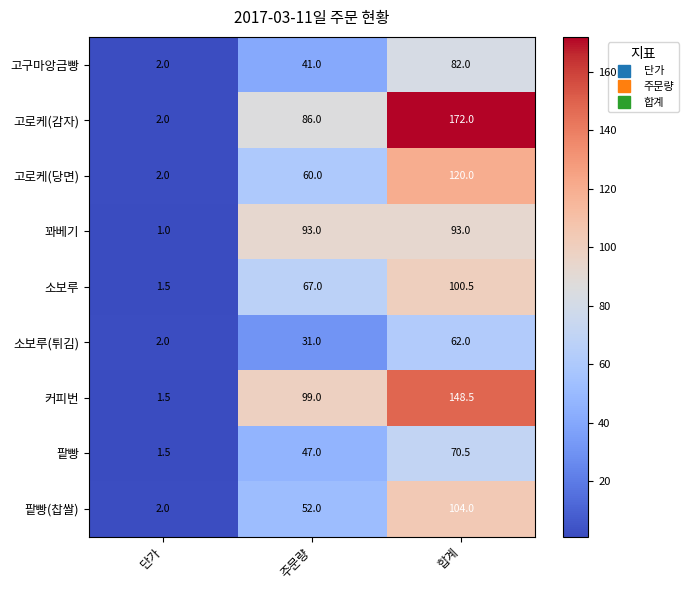

Rank the series by their maximum value, from lowest to highest.

소보루(튀김), 팥빵, 고구마앙금빵, 꽈베기, 소보루, 팥빵(찹쌀), 고로케(당면), 커피번, 고로케(감자)